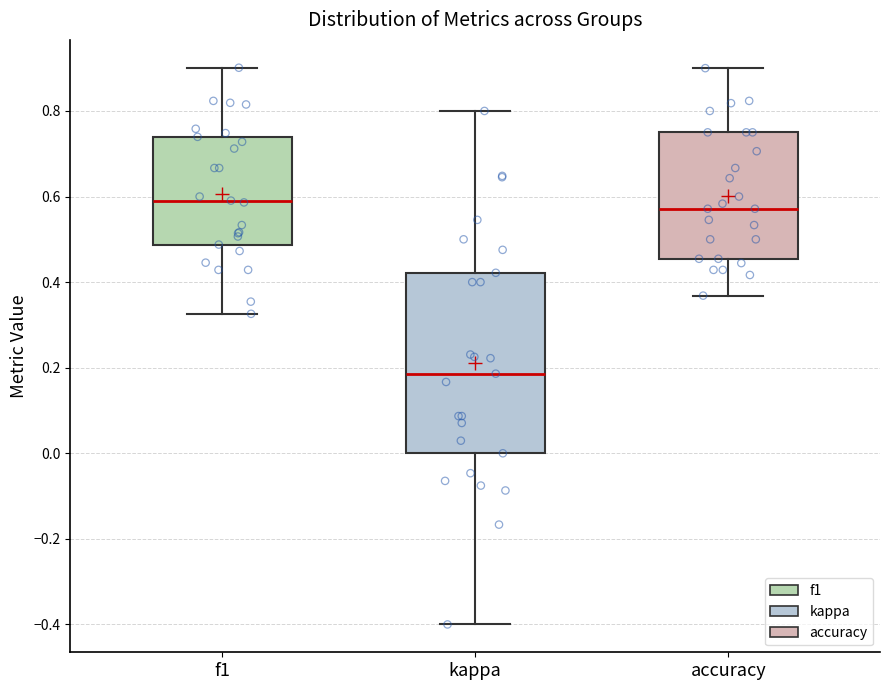

Reading left to right, read every box against the y-axis: the position of its median line, the range the box covers, and the ends of its whiskers. The values are not printed on the chart, so give them approximately, as read against the axis.

f1: median 0.60, box 0.48 to 0.74, whiskers 0.32 to 0.90
kappa: median 0.18, box 0.00 to 0.42, whiskers -0.40 to 0.80
accuracy: median 0.58, box 0.46 to 0.76, whiskers 0.36 to 0.90